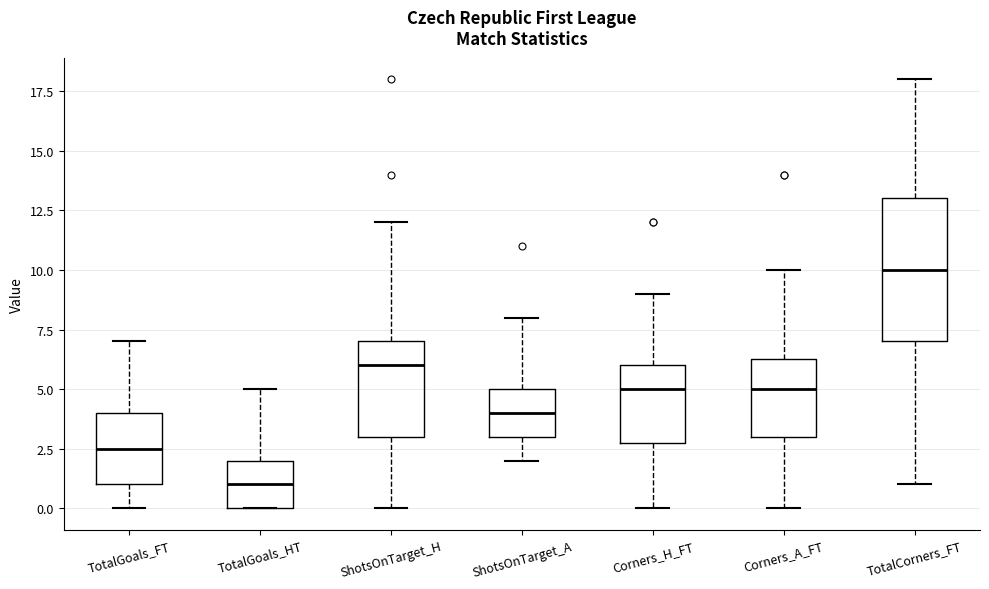

Where does the lower whisker of the box for Corners_H_FT end on the y-axis? The values are not printed on the chart, so give them approximately, as read against the axis.

0.0